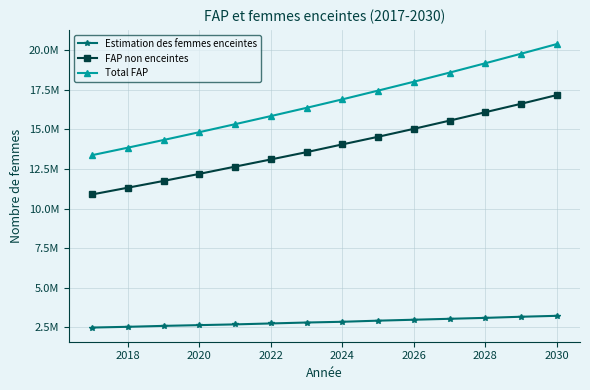

What are all the series names shown in the legend?

Estimation des femmes enceintes, FAP non enceintes, Total FAP